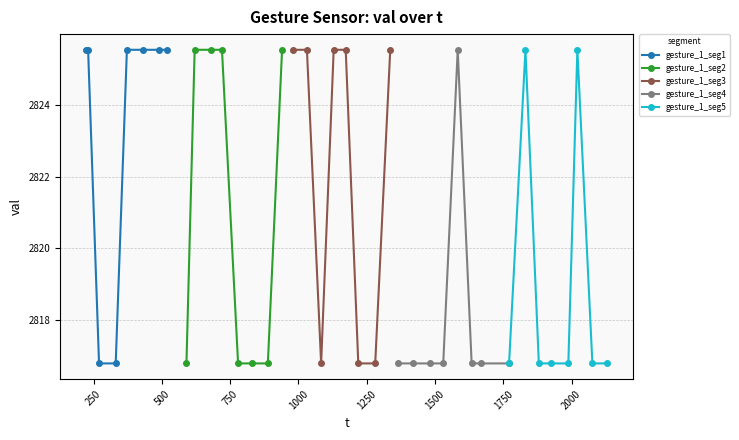

Reading left to right, transcribe all the data shown in this chart.

gesture_1_seg1: 2825.6	2825.6	2816.8	2816.8	2825.6	2825.6	2825.6	2825.6
gesture_1_seg2: 2816.8	2825.6	2825.6	2825.6	2816.8	2816.8	2816.8	2825.6
gesture_1_seg3: 2825.6	2825.6	2816.8	2825.6	2825.6	2816.8	2816.8	2825.6
gesture_1_seg4: 2816.8	2816.8	2816.8	2816.8	2825.6	2816.8	2816.8	2816.8
gesture_1_seg5: 2816.8	2825.6	2816.8	2816.8	2816.8	2825.6	2816.8	2816.8